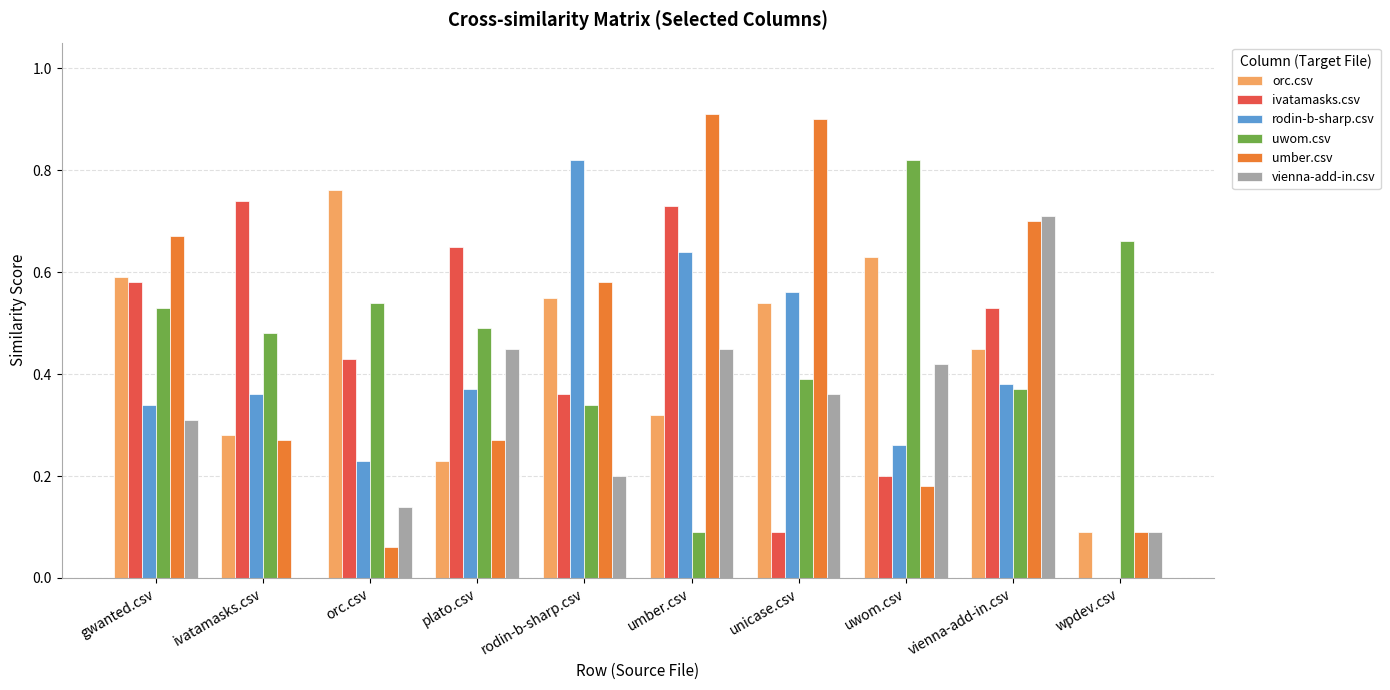

What is the greatest value displayed?

0.9